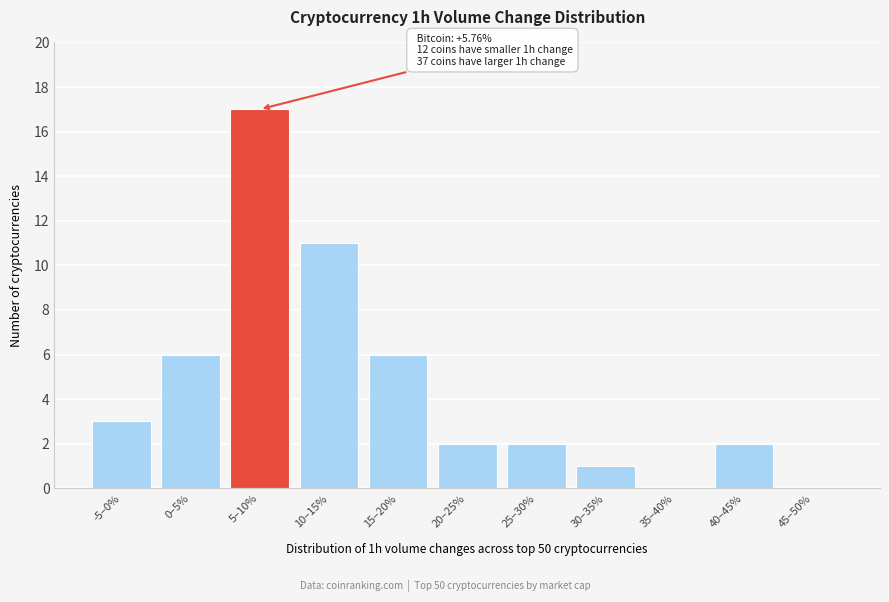

Reading right to left, extract all data points from this chart.

45–50%=0	40–45%=2	35–40%=0	30–35%=1	25–30%=2	20–25%=2	15–20%=6	10–15%=11	5–10%=17	0–5%=6	-5–0%=3